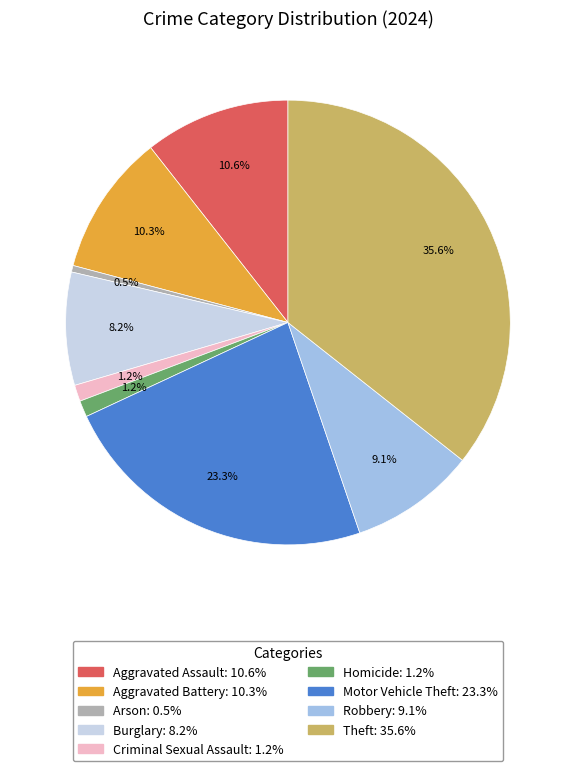

Do Criminal Sexual Assault and Homicide together represent more than half of the pie?

No